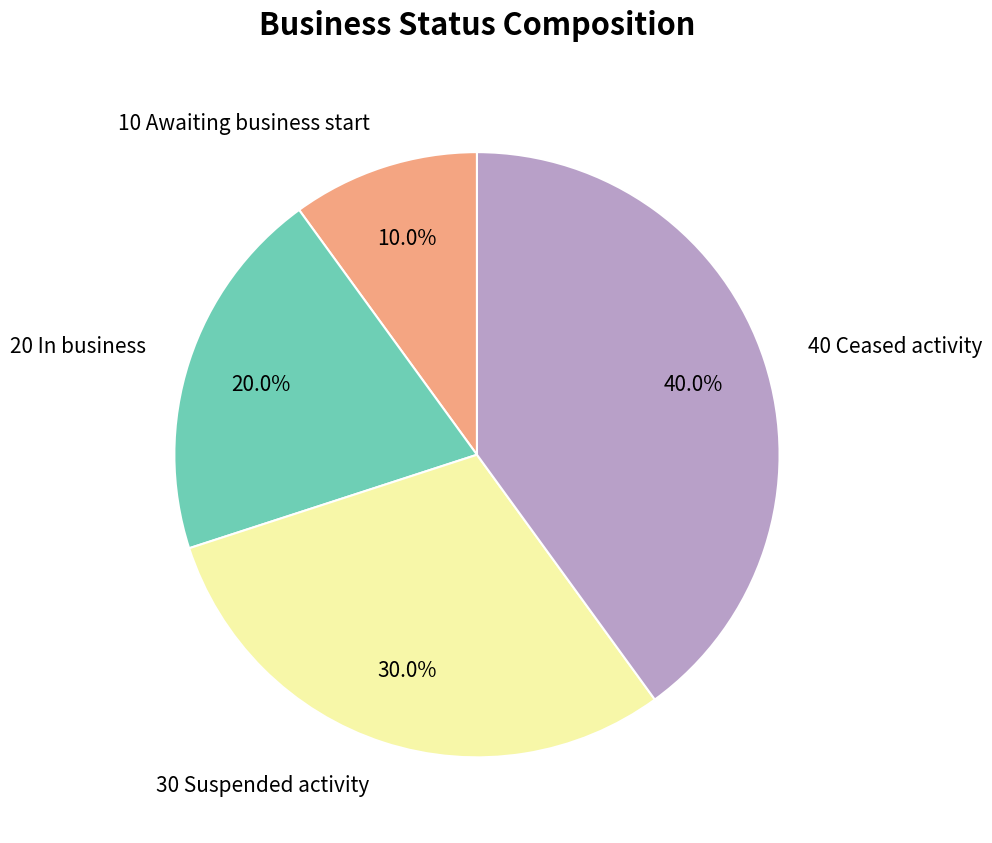

Combined, what portion of the pie is 40 Ceased activity and 20 In business?

60.0%